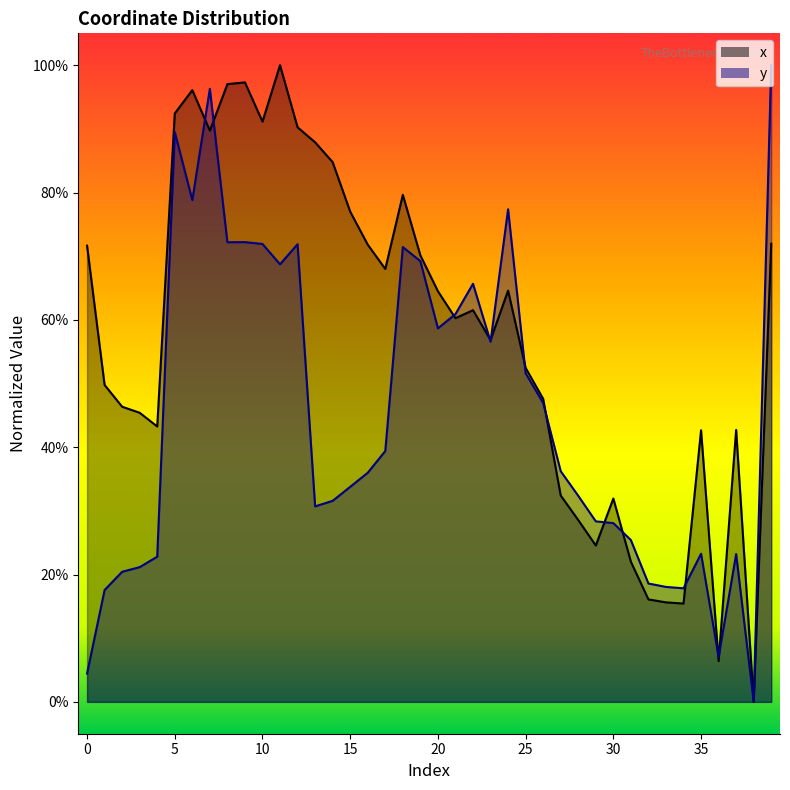

Rank the categories by y value from highest to lowest.

39, 7, 5, 6, 24, 9, 8, 10, 12, 18, 19, 11, 22, 21, 20, 23, 25, 26, 17, 27, 16, 15, 28, 14, 13, 29, 30, 31, 35, 37, 4, 3, 2, 32, 33, 34, 1, 36, 0, 38